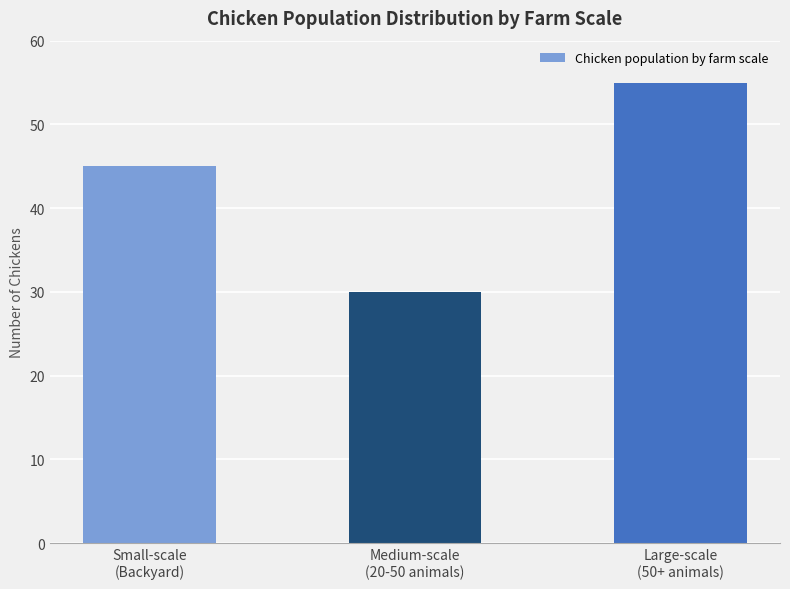

Count the values in the range 30 to 55.

3